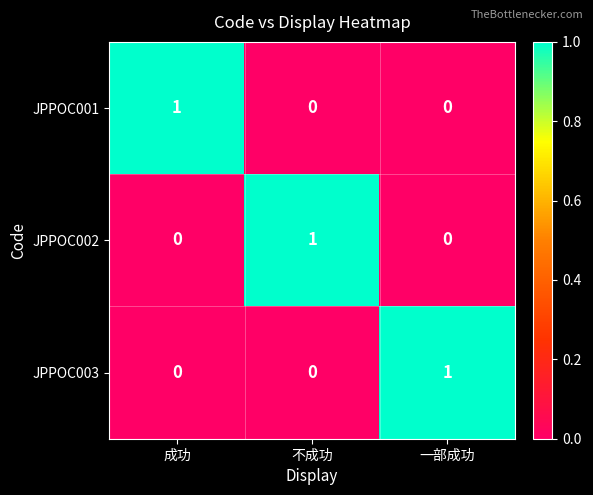

How many JPPOC001 values are between 0 and 1?

3